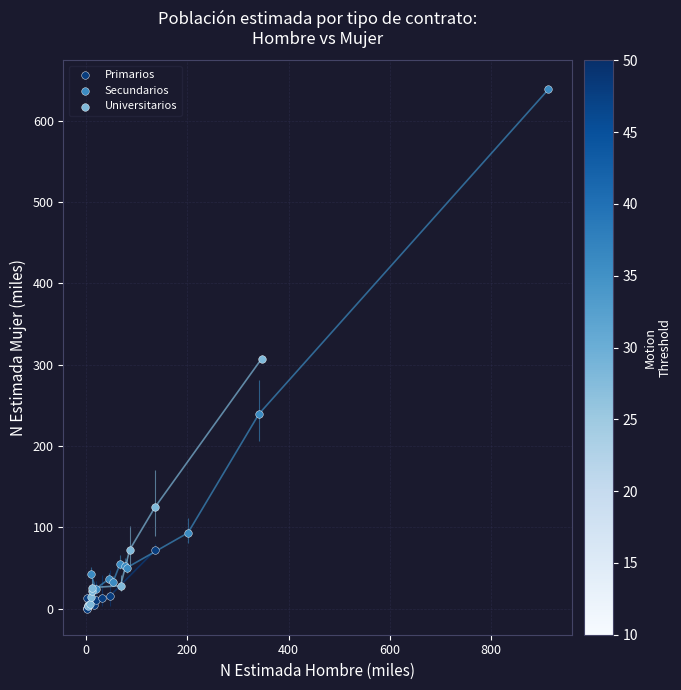

Which series reaches the maximum Y coordinate?

Secundarios